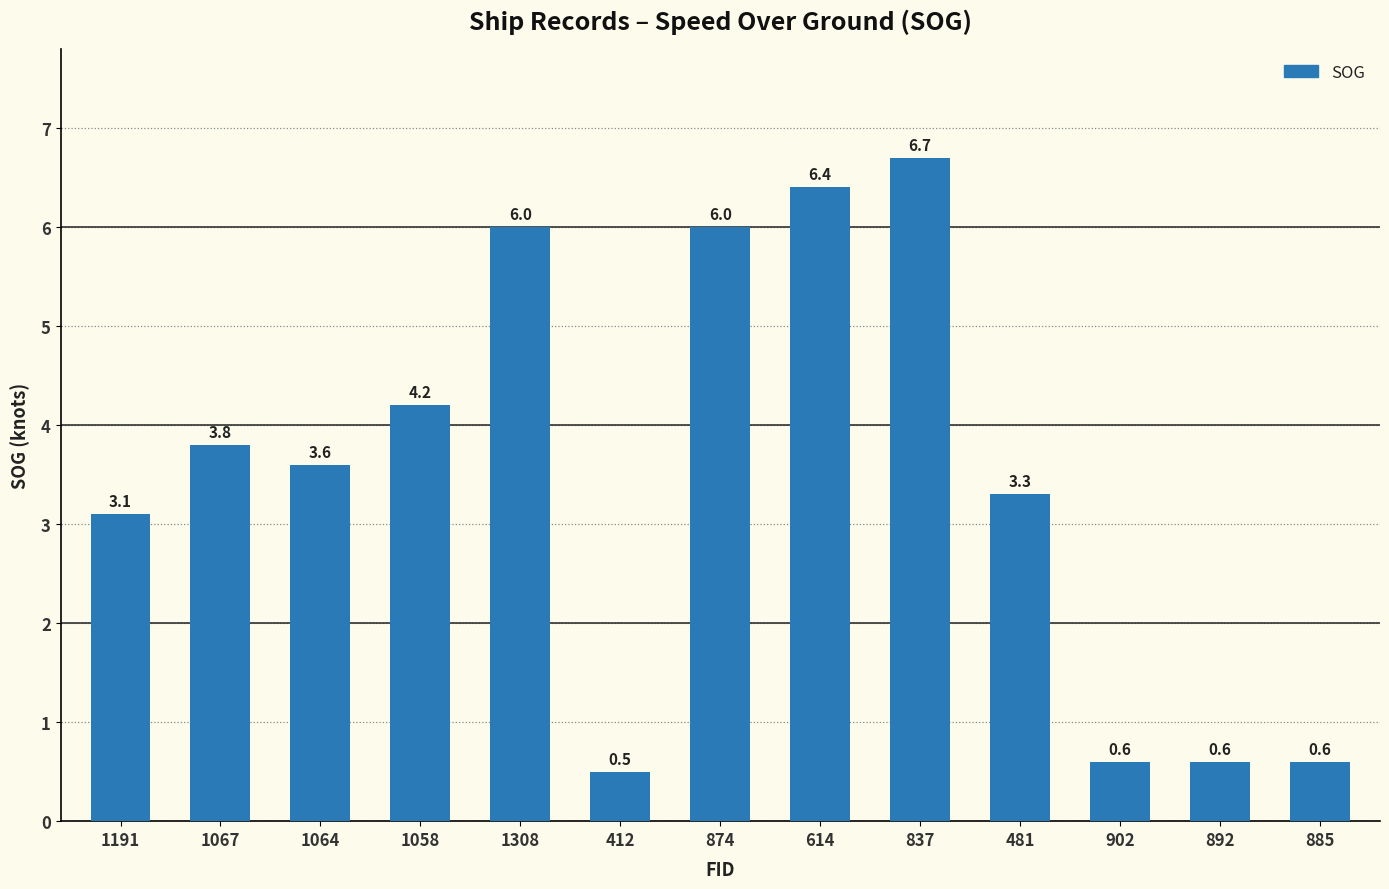

At which label is the value closest to 3?

1191